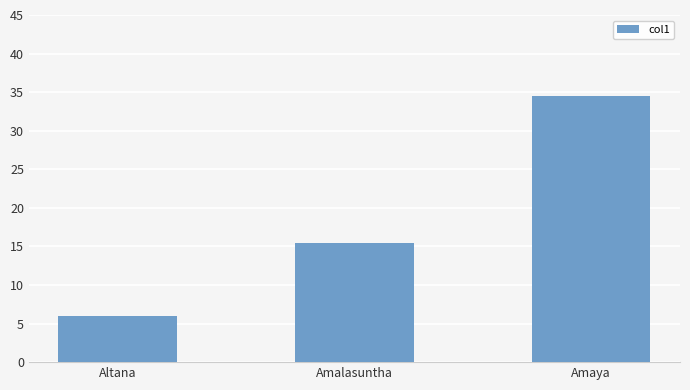

What is the value of the 2nd bar from the left?

15.4